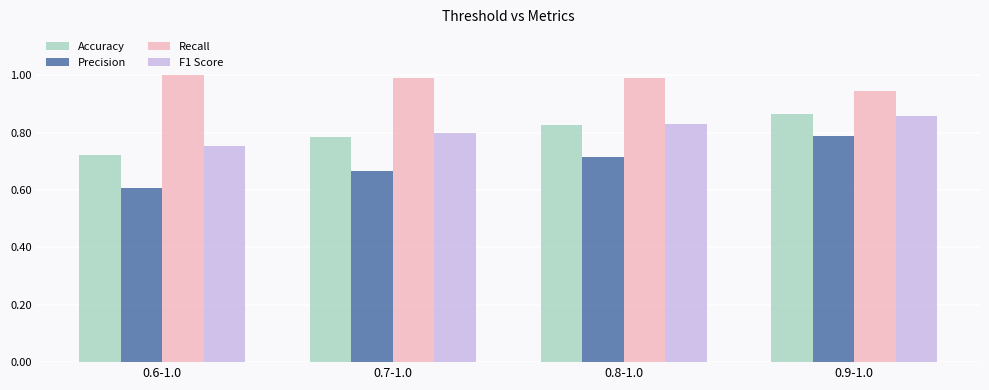

Between 0.8-1.0 and 0.9-1.0, which series saw the biggest shift?

Precision